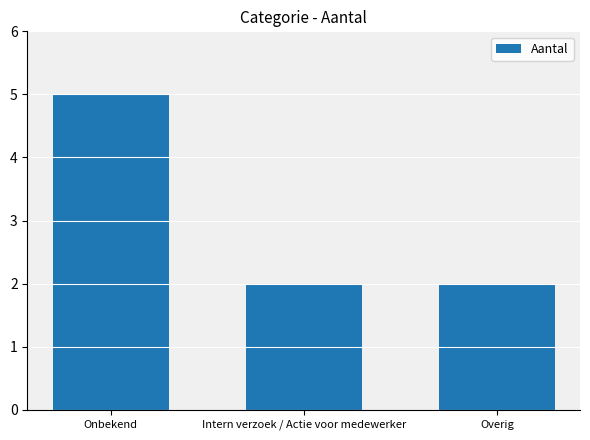

What is the value of the 1st bar from the left?

5